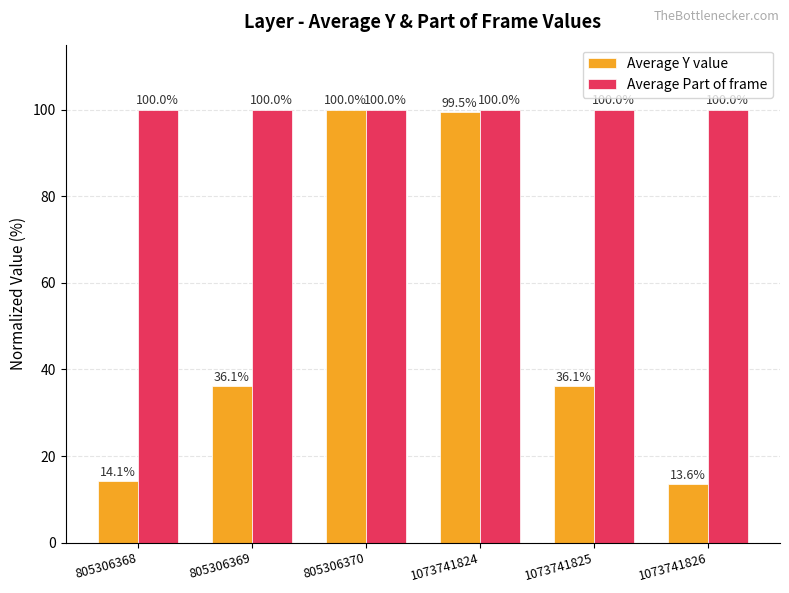

At which label does Average Y value first exceed 36?

805306369